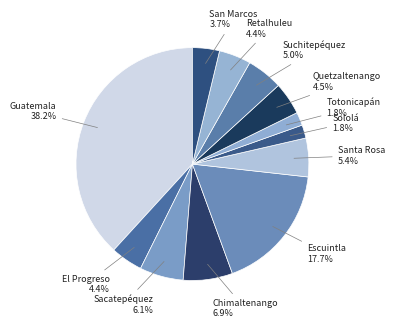

To the nearest percent, what is the average slice percentage?

8%